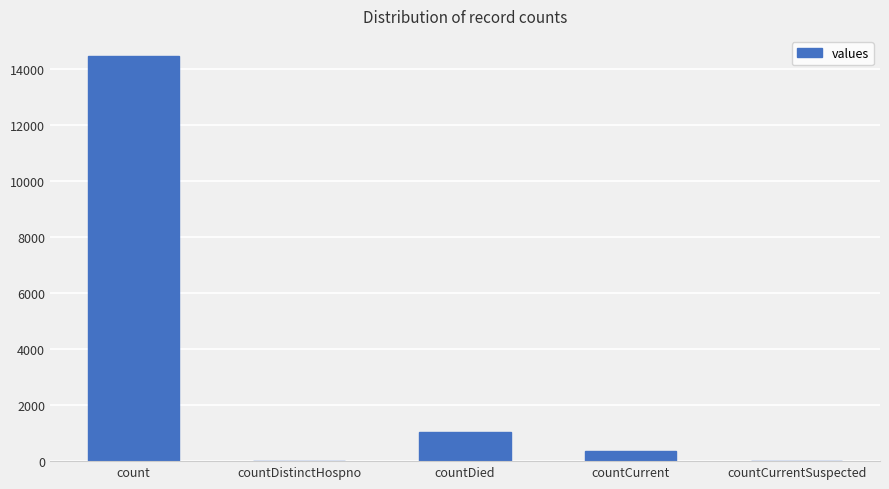

What is the change in value from count to countCurrentSuspected?

-14453